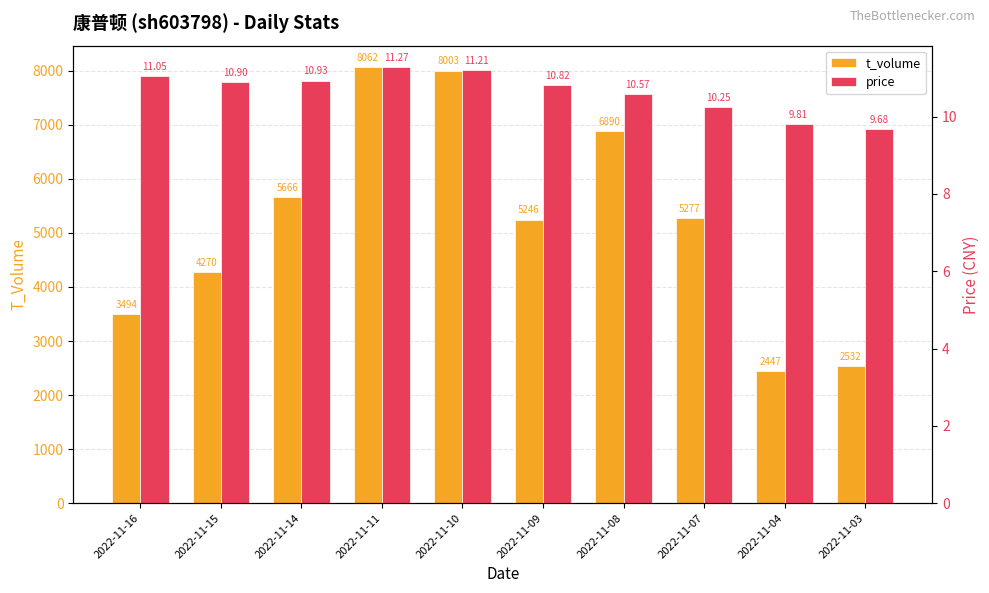

Which category has the lowest value across all series?

2022-11-03